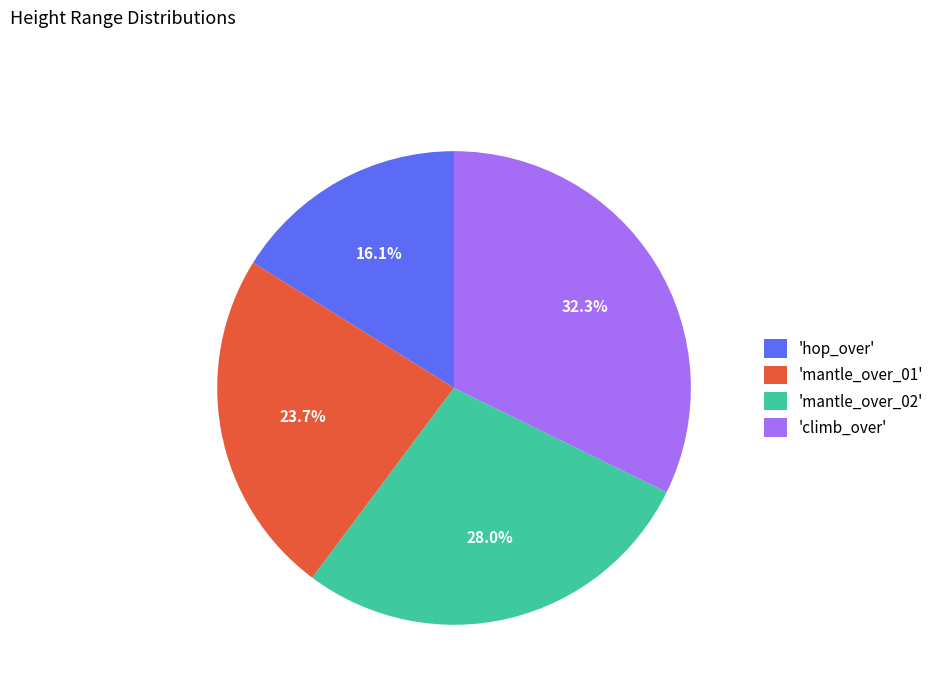

How many slices are in this pie chart?

4